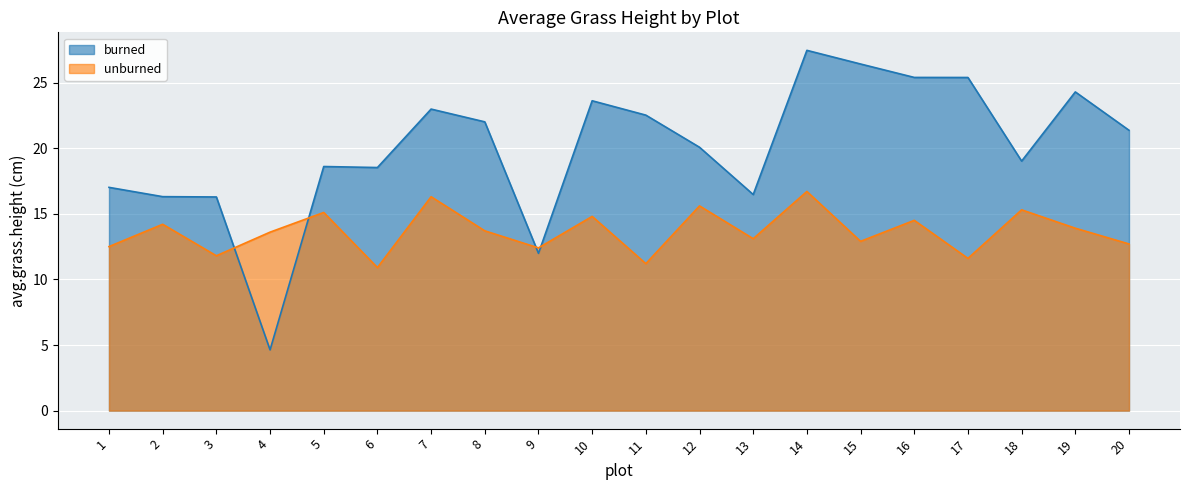

Reading left to right, list all the values displayed in this chart.

burned: 1=17.0	2=16.3	3=16.3	4=4.6	5=18.6	6=18.5	7=23.0	8=22.0	9=12.0	10=23.6	11=22.5	12=20.1	13=16.5	14=27.5	15=26.4	16=25.4	17=25.4	18=19.0	19=24.3	20=21.4
unburned: 1=12.5	2=14.2	3=11.8	4=13.6	5=15.1	6=10.9	7=16.3	8=13.7	9=12.4	10=14.8	11=11.2	12=15.6	13=13.1	14=16.7	15=12.9	16=14.5	17=11.6	18=15.3	19=13.9	20=12.7